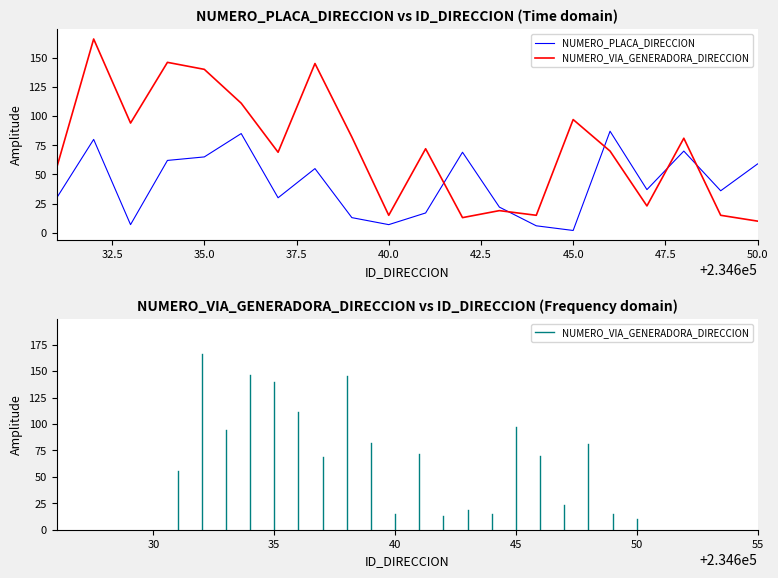

Which series has the largest total across all categories?

NUMERO_VIA_GENERADORA_DIRECCION